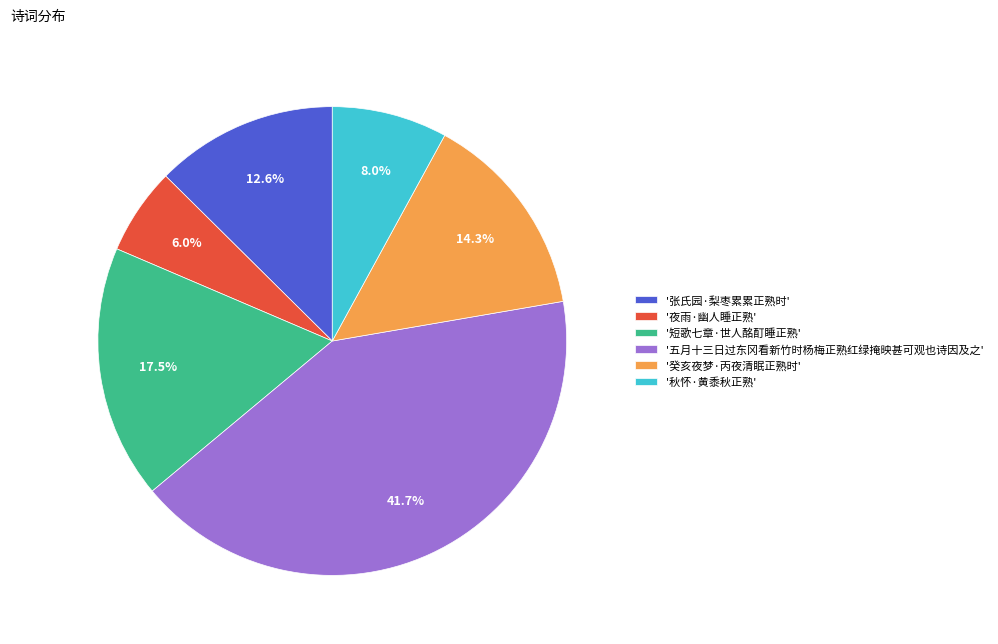

Approximately how many times larger is the value at '张氏园·梨枣累累正熟时' compared to '癸亥夜梦·丙夜清眠正熟时'?

0.9